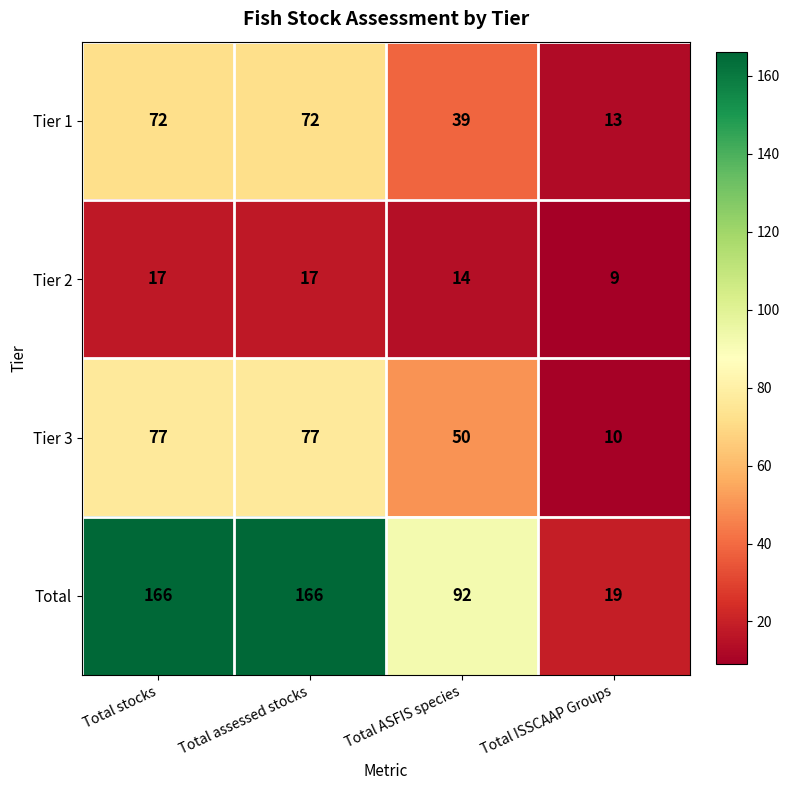

Which series has the widest spread of values?

Total